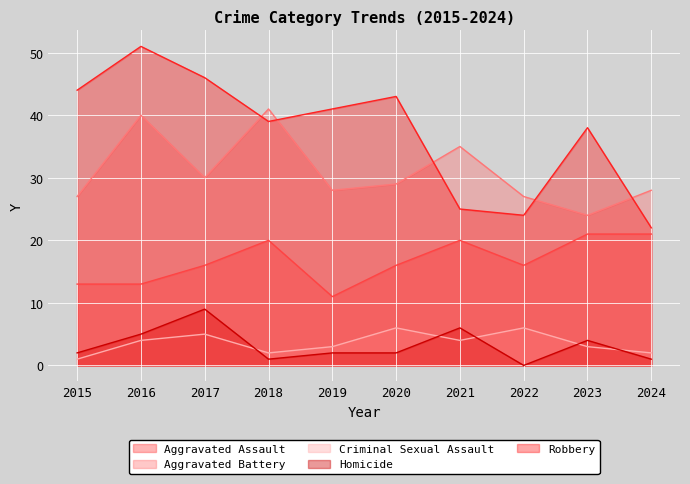

At 2019, list the series in order from largest to smallest.

Robbery, Aggravated Battery, Aggravated Assault, Criminal Sexual Assault, Homicide